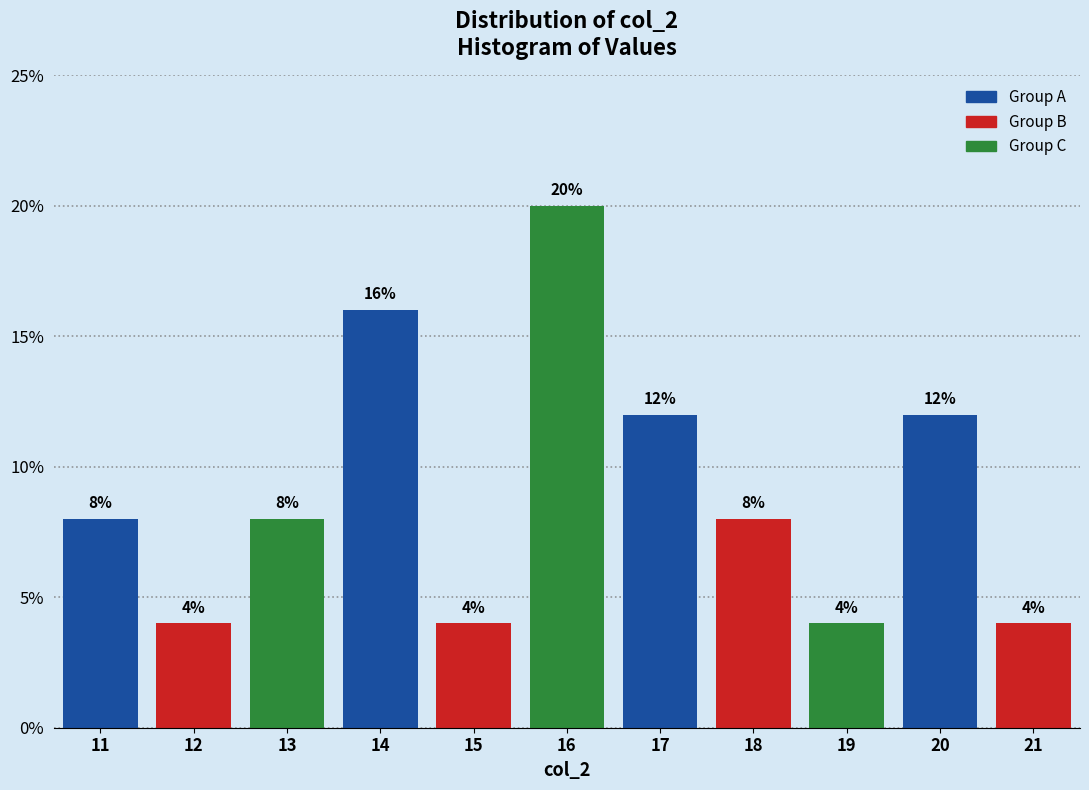

Reading left to right, list every bar in this chart as the range it spans on the x-axis followed by its height.

10.5 to 11.5: 8
11.5 to 12.5: 4
12.5 to 13.5: 8
13.5 to 14.5: 16
14.5 to 15.5: 4
15.5 to 16.5: 20
16.5 to 17.5: 12
17.5 to 18.5: 8
18.5 to 19.5: 4
19.5 to 20.5: 12
20.5 to 21.5: 4